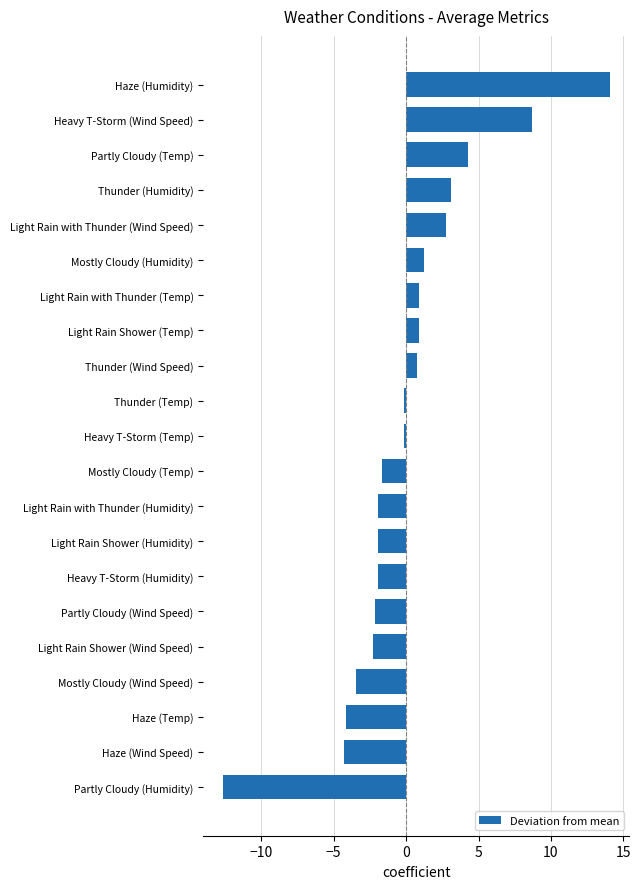

What is the difference between the maximum and second lowest values?

18.4